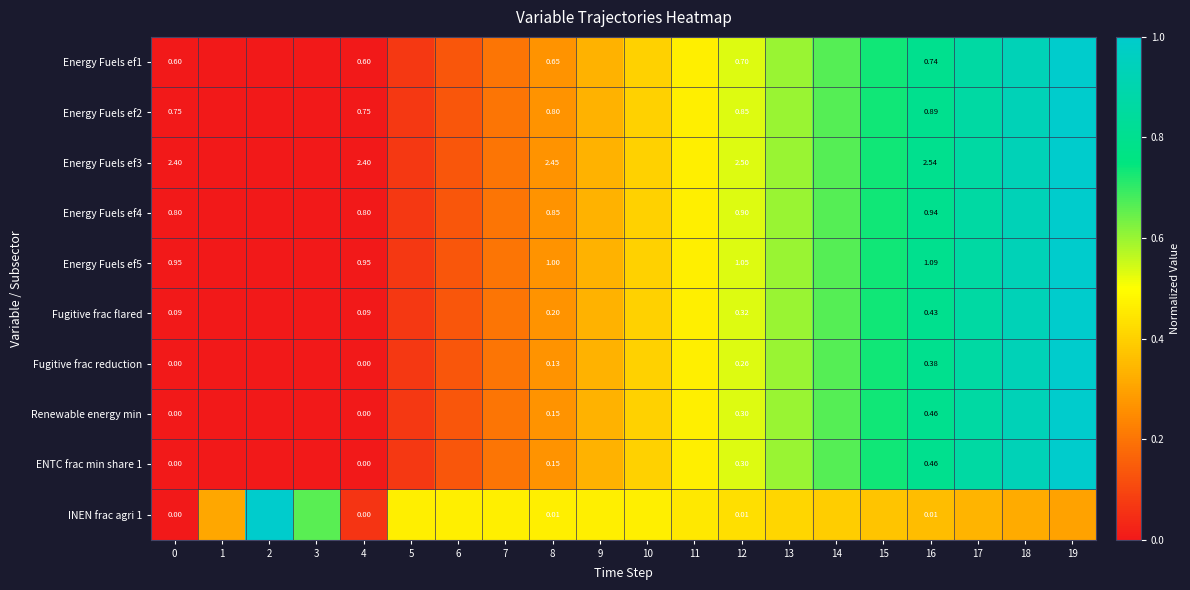

What is the sum of all Fugitive frac flared values?

8.0